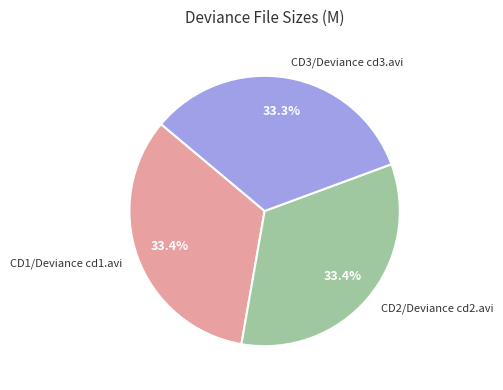

Approximately how many times larger is the value at CD1/Deviance cd1.avi compared to CD3/Deviance cd3.avi?

1.0